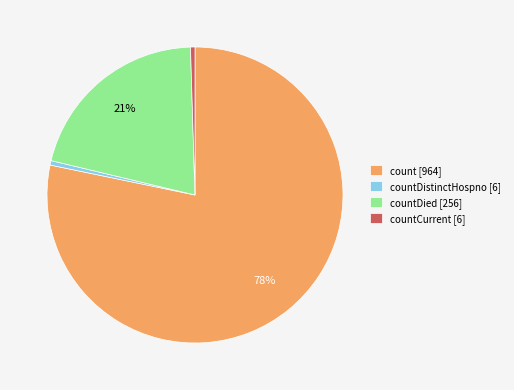

Is the sum of countDistinctHospno [6] and count [964] greater than half?

Yes